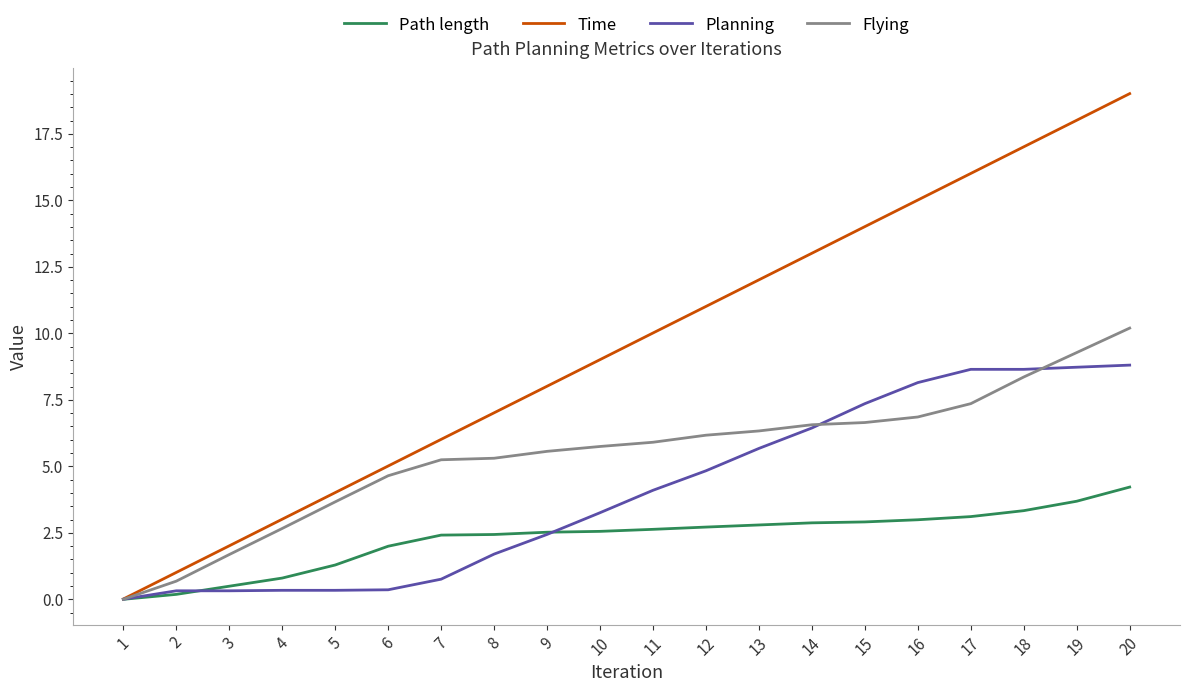

Which category has the lowest value across all series?

1